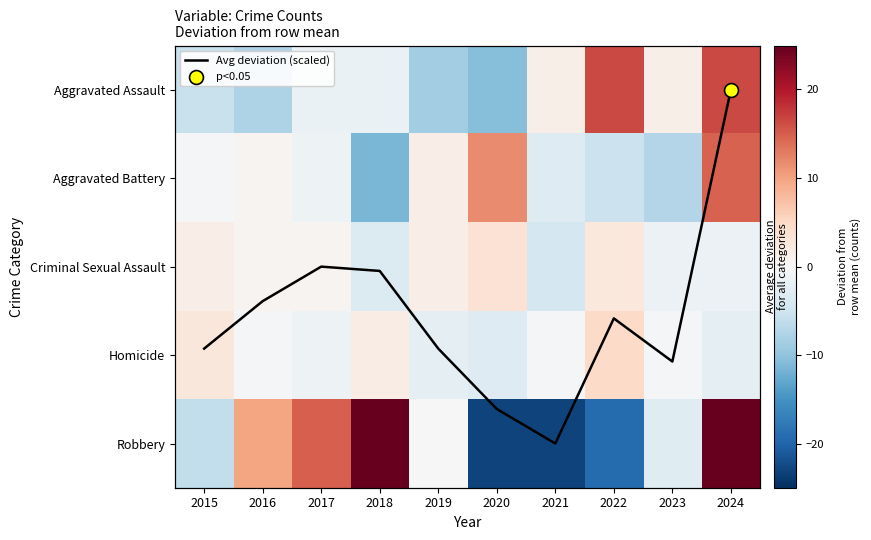

List the series in order of their peak value, highest first.

Robbery, Aggravated Assault, Aggravated Battery, Homicide, Avg deviation (scaled), Criminal Sexual Assault